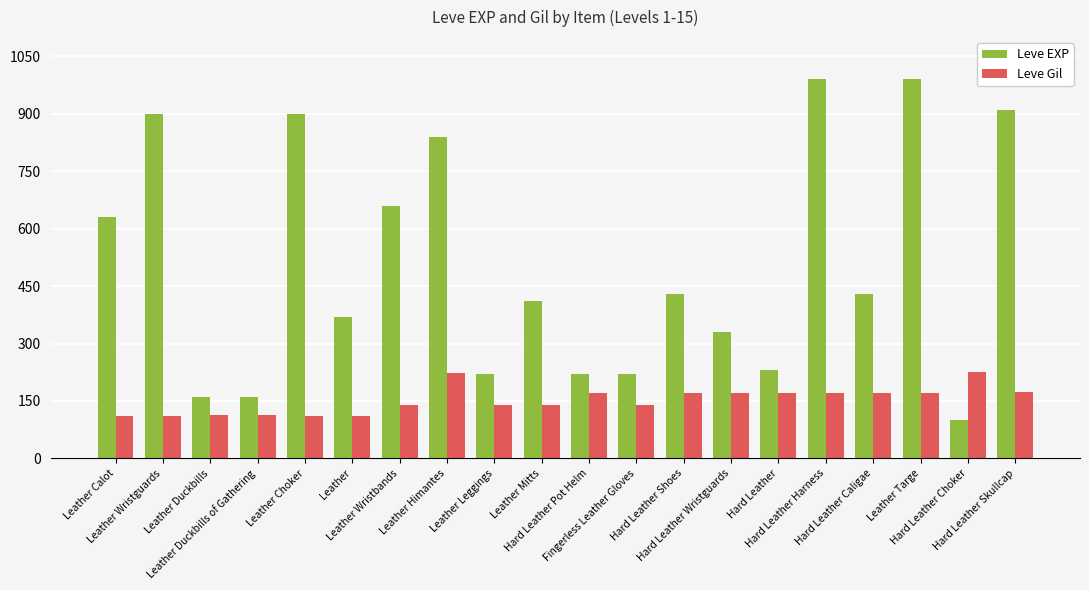

List the series in order of their peak value, lowest first.

Leve Gil, Leve EXP